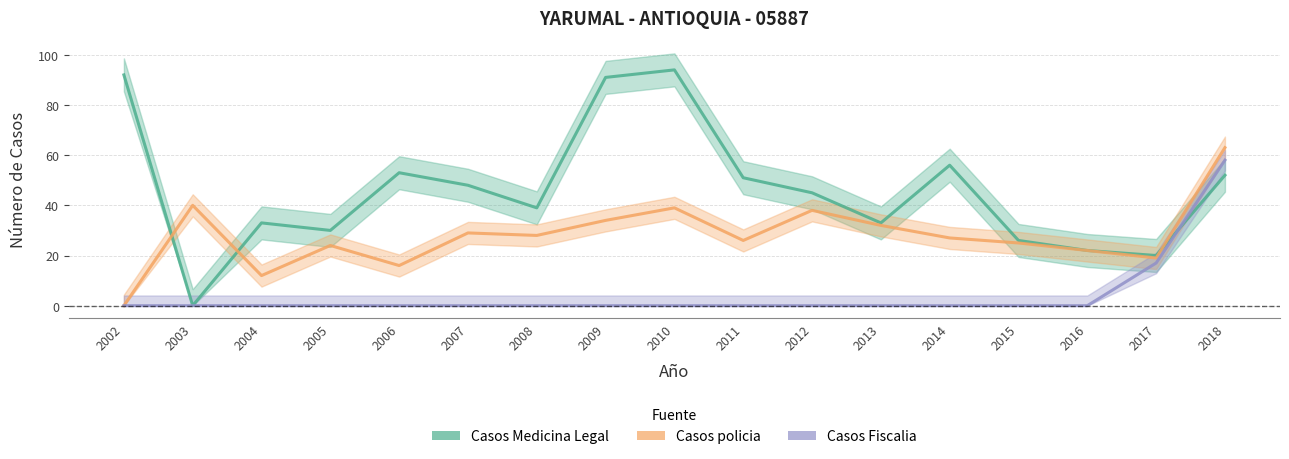

At 2006, list the series in order from largest to smallest.

Casos Medicina Legal, Casos policia, Casos Fiscalia